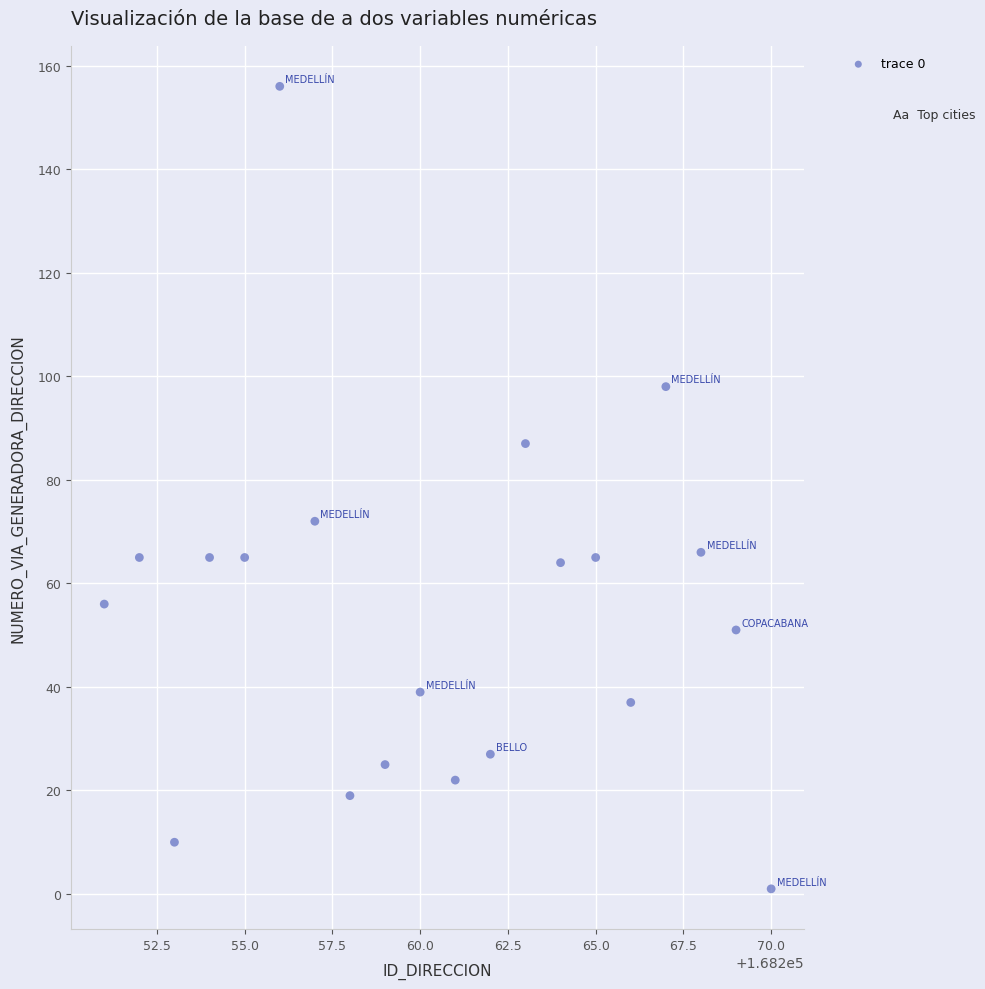

What Y value in the scatter plot is closest to 78?

72